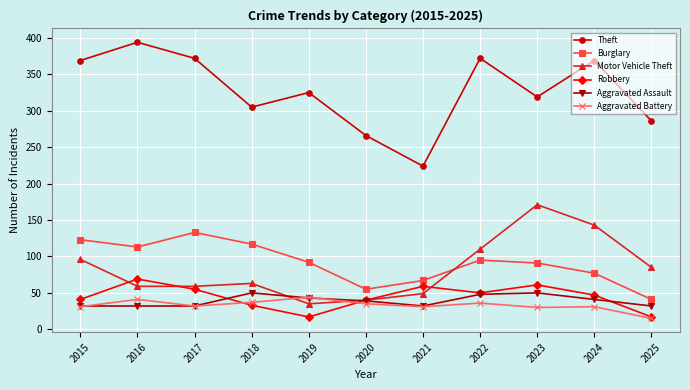

The Aggravated Battery series shows 10 at 2024. True or false?

False